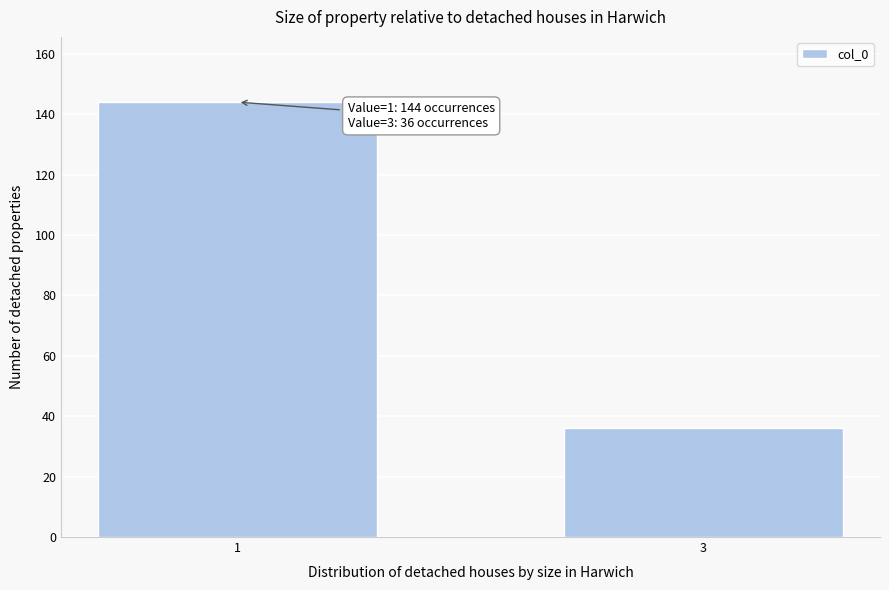

Reading left to right, extract all data points from this chart.

144	36